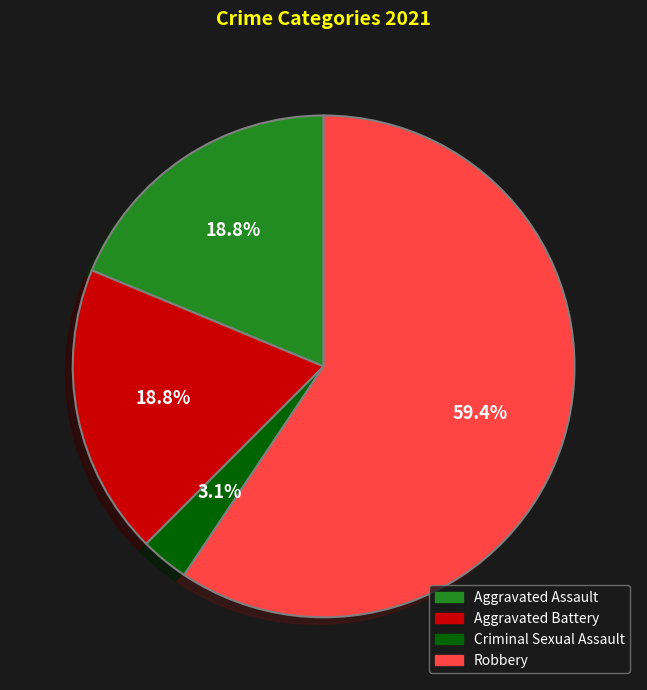

Which category has the biggest portion of the pie?

Robbery